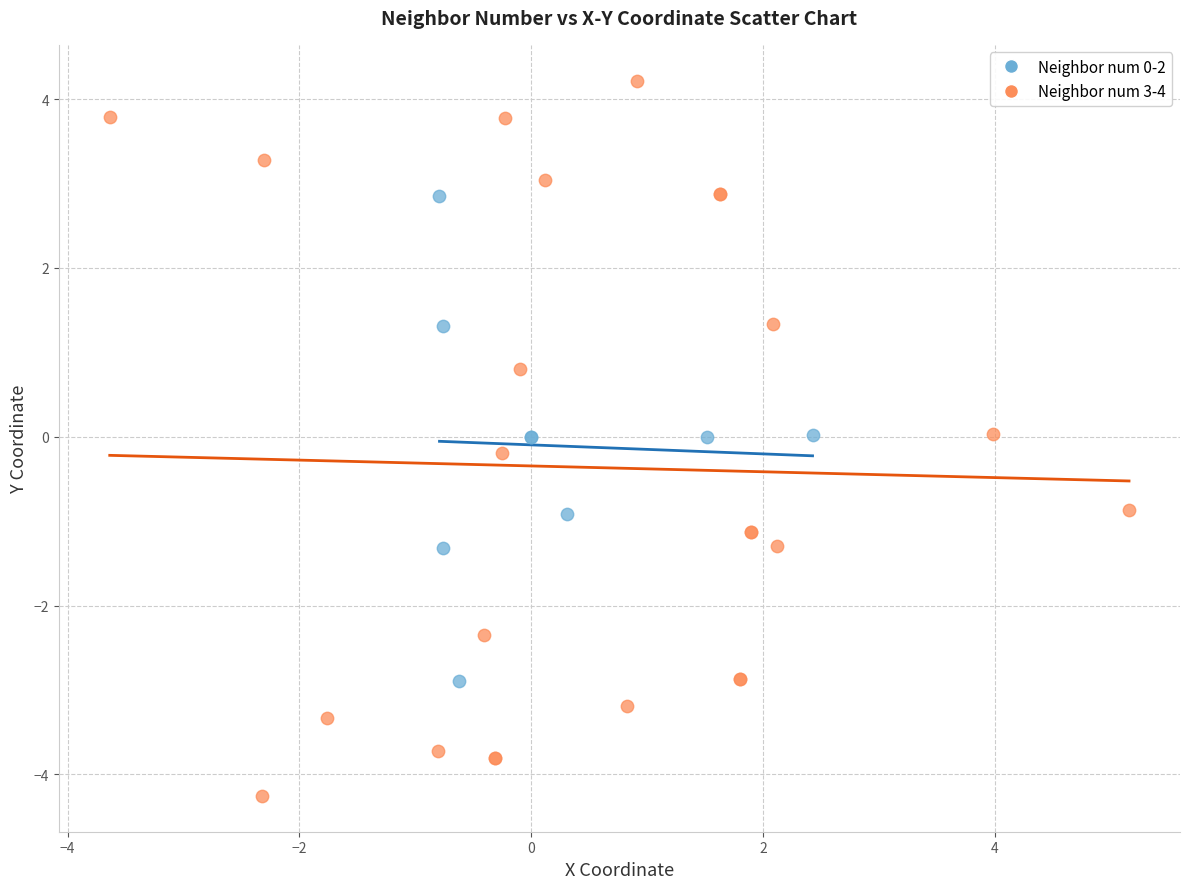

Which series has the largest Y range (max minus min)?

Neighbor num 3-4